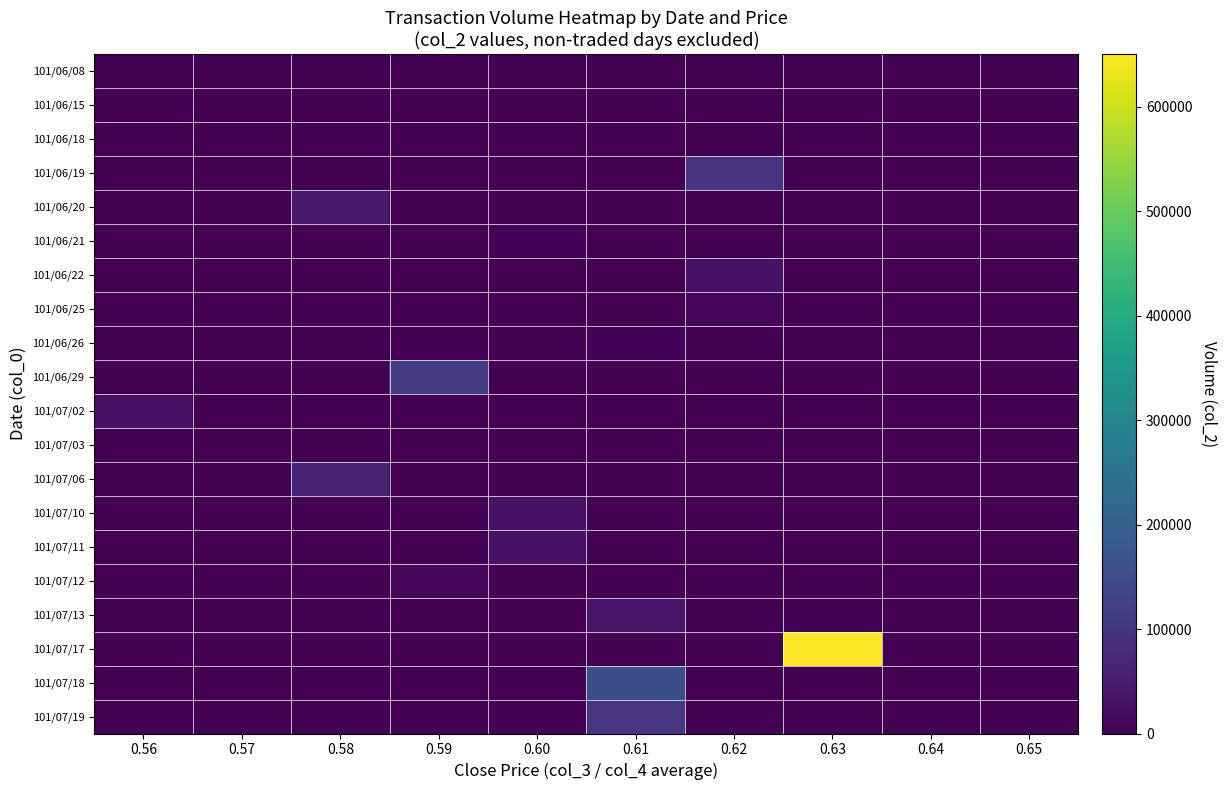

What is the difference between the highest and lowest values at 0.65?

1440